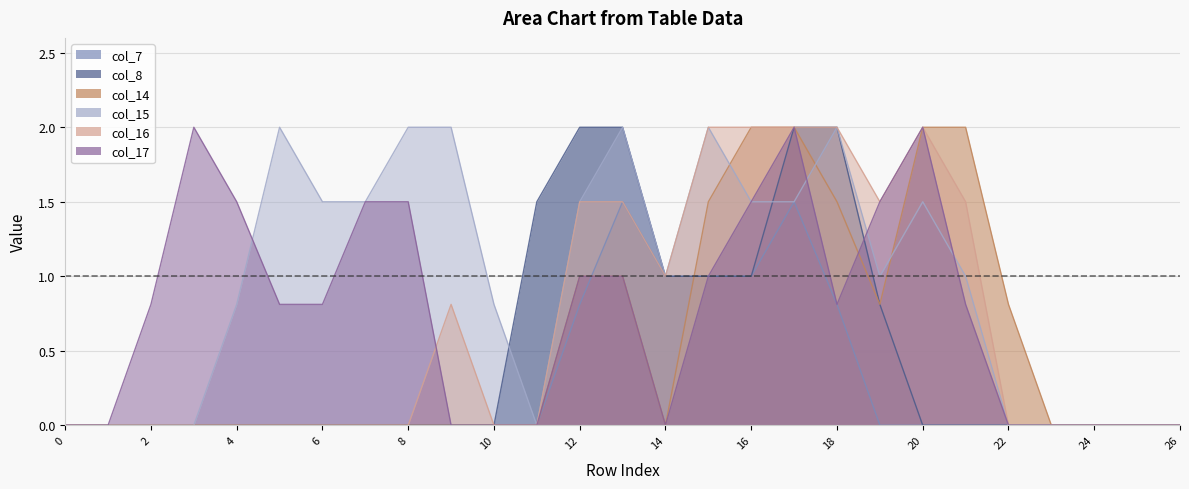

Is the value of col_14 at 16 greater than the value of col_7 at 21?

Yes